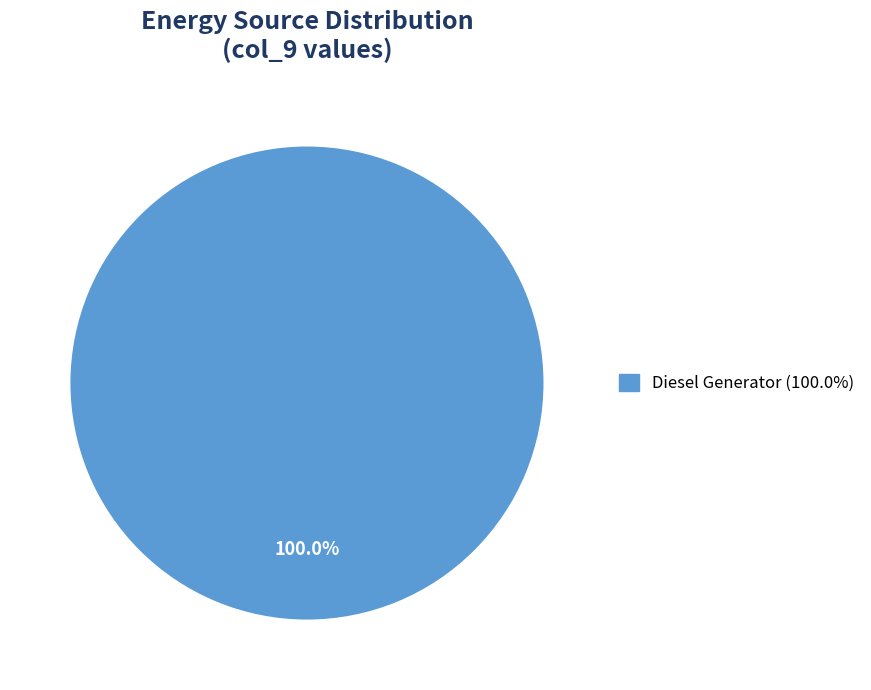

Count the number of slices in the pie.

1